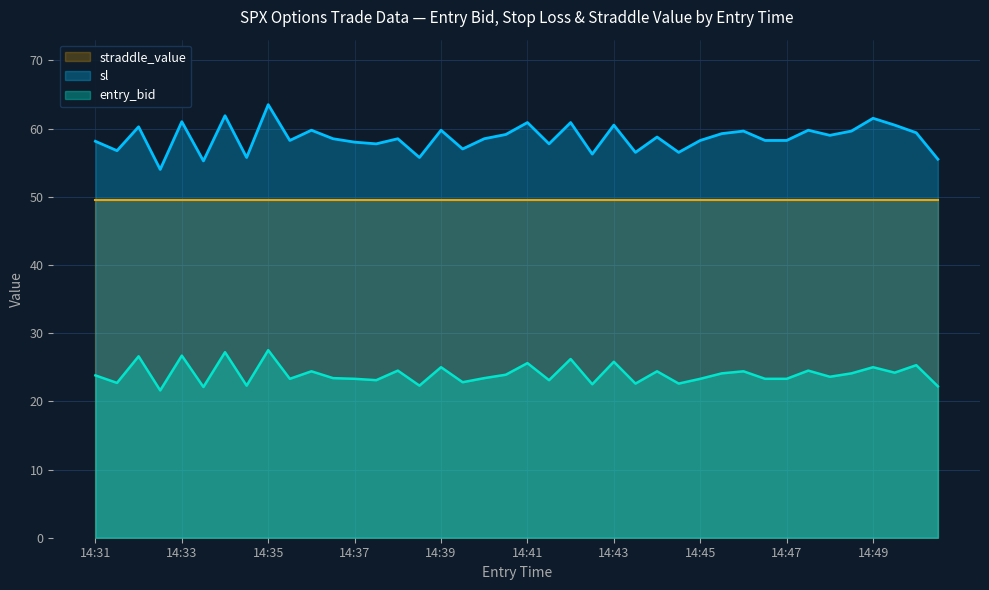

True or false: sl and entry_bid intersect in this chart.

False